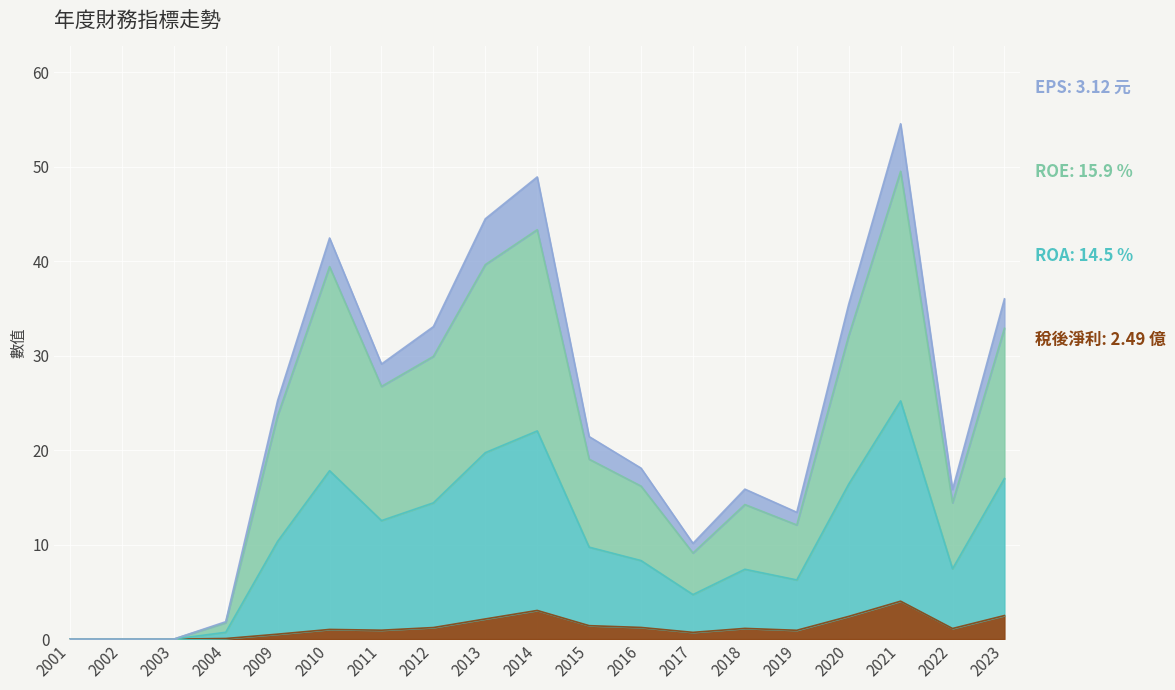

Between 2011 and 2020, which series saw the biggest shift?

ROA(%)